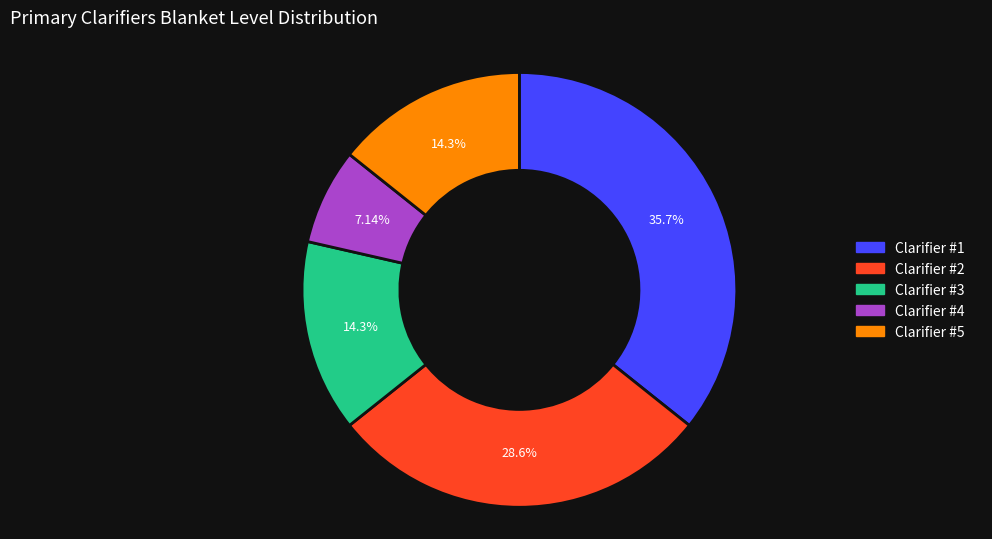

Does any single category account for the majority?

No